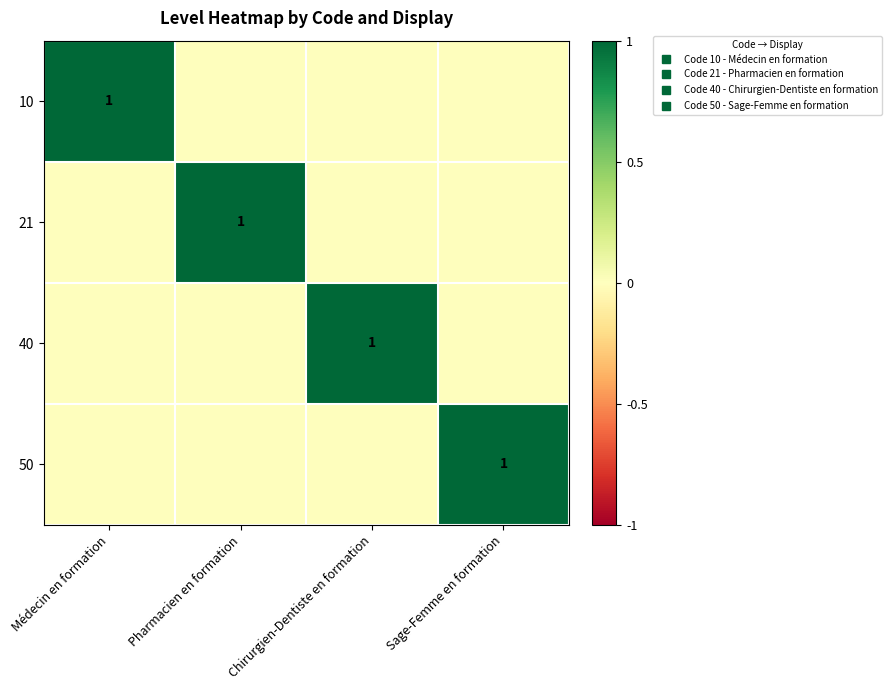

How many 50 values are between 0 and 1?

4